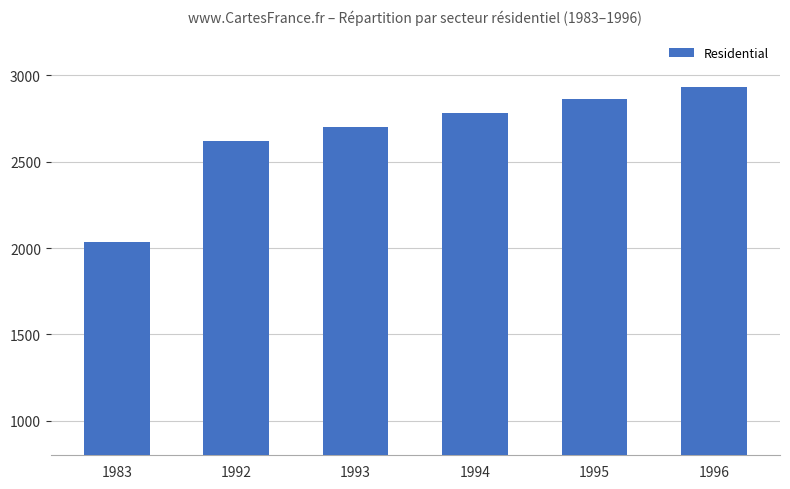

How many bars are there in total?

6